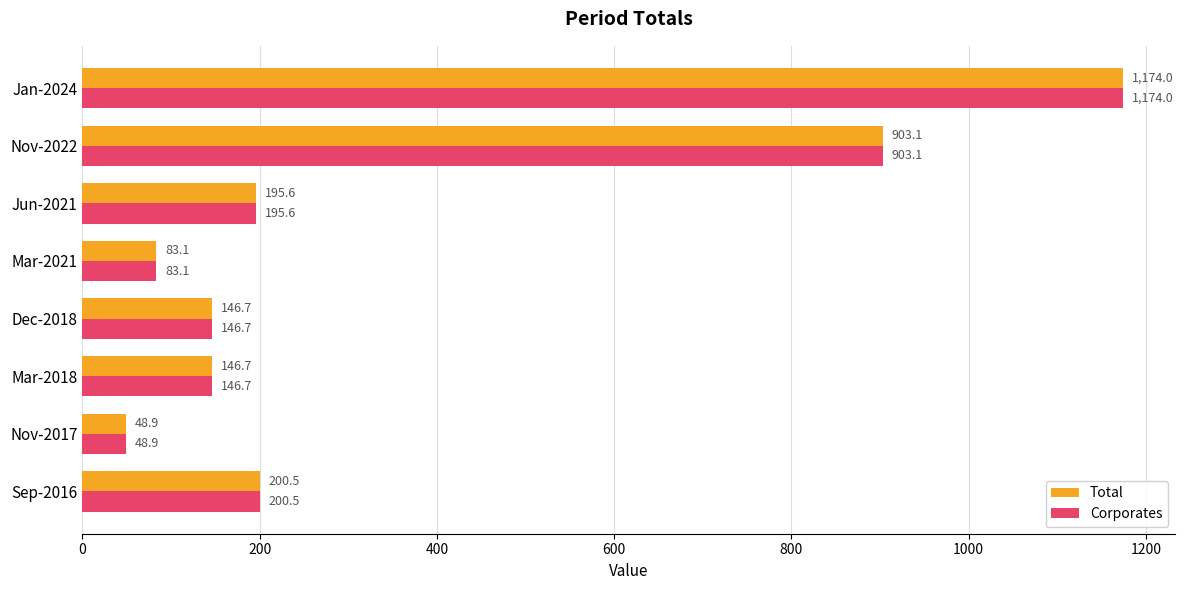

How many values in the Corporates series exceed 195?

4